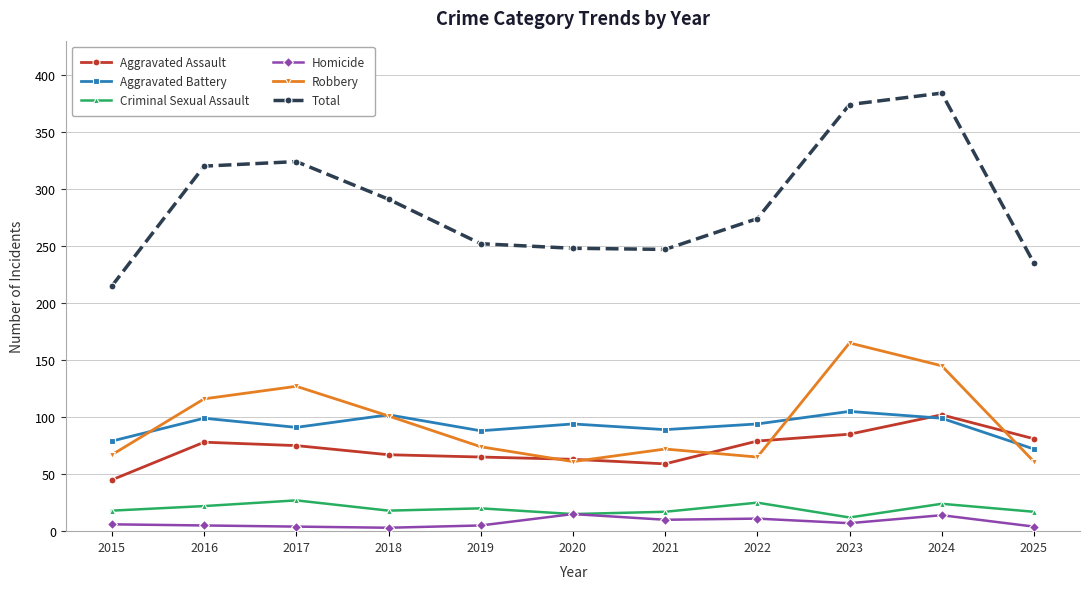

At which label does Aggravated Assault first exceed 75?

2016